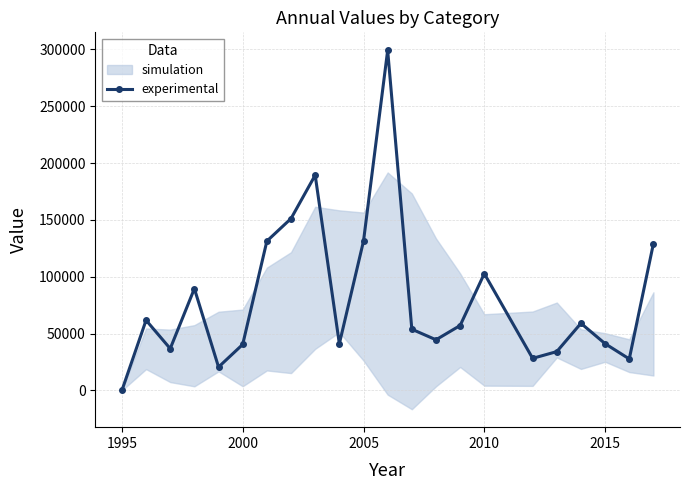

In experimental, how many points are lower than both neighbors (excluding endpoints)?

6